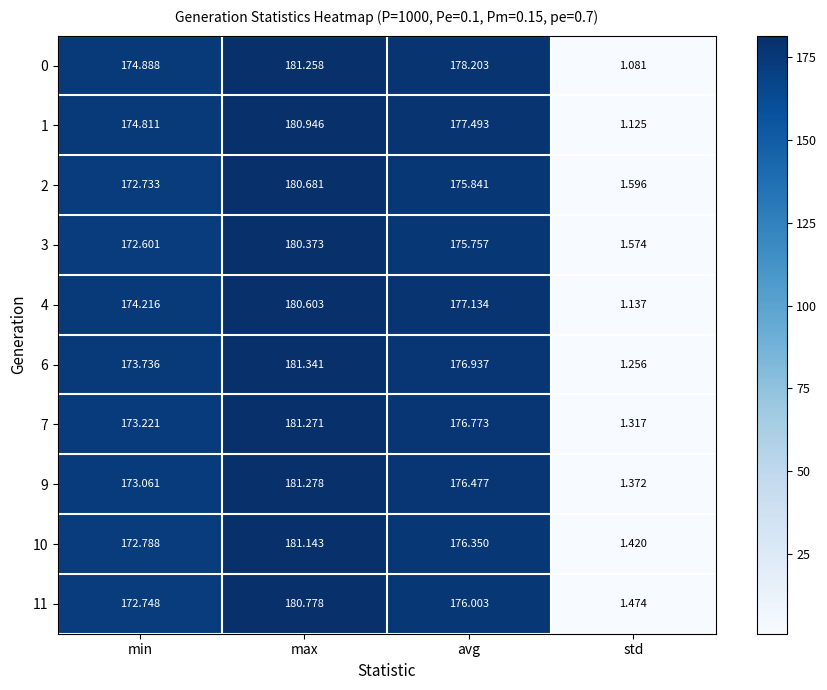

List the series in order of their peak value, highest first.

6, 9, 7, 0, 10, 1, 11, 2, 4, 3